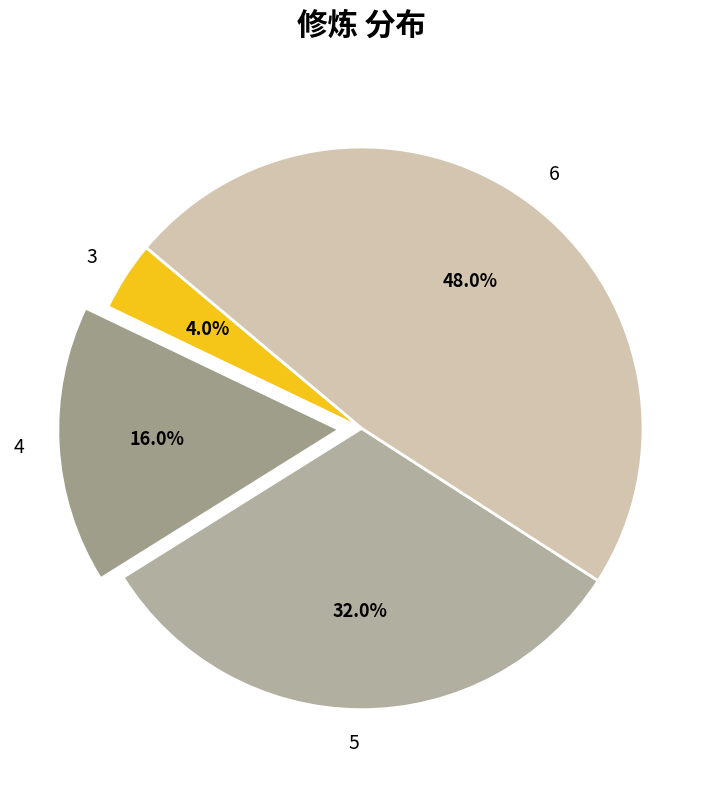

Is there a majority slice in this chart?

No